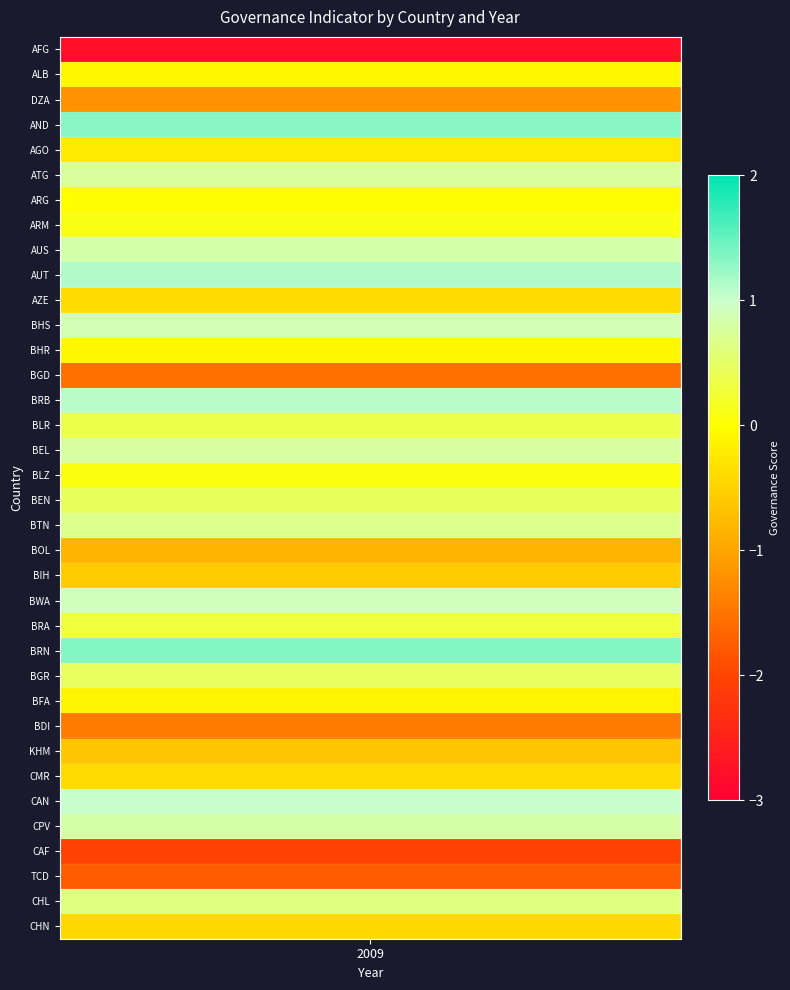

The value at AFG is -4.9. True or false?

False